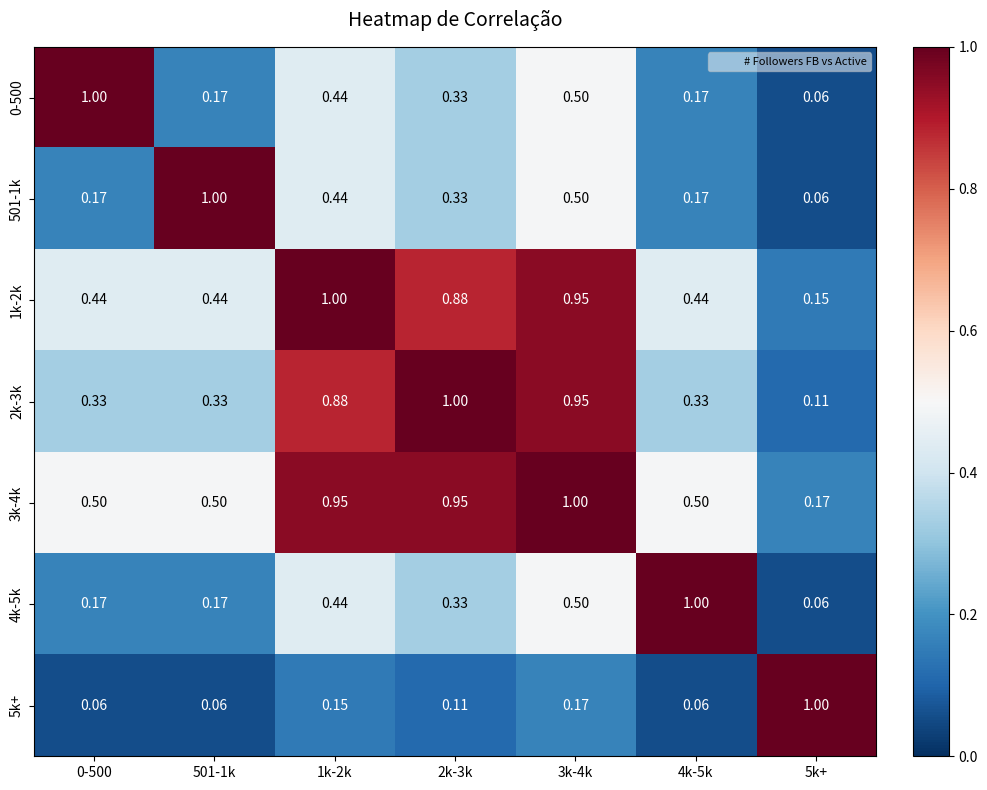

At how many categories does at least one series exceed 0?

7